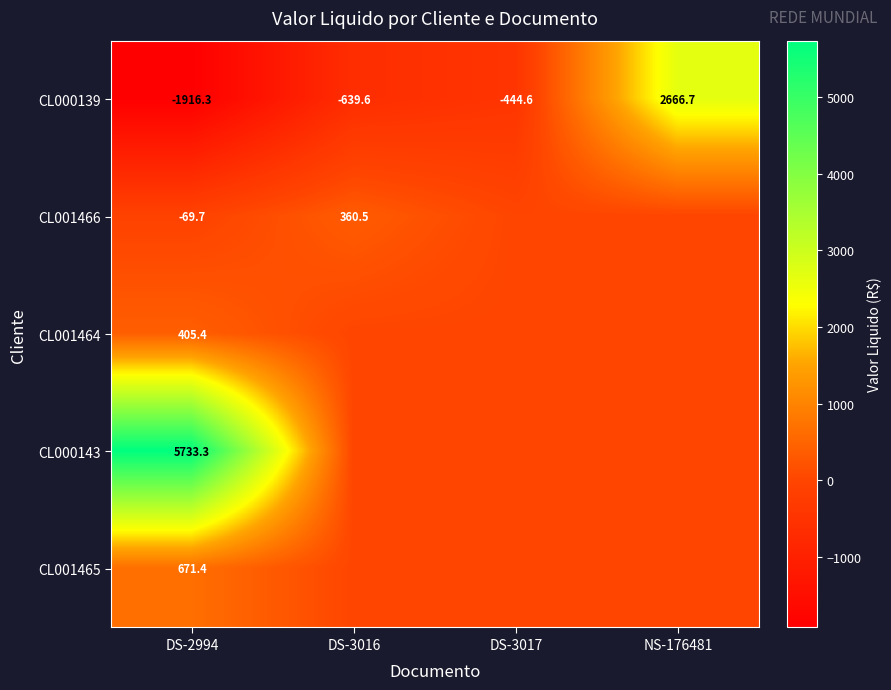

Where does the CL000139 series first go above -444?

NS-176481